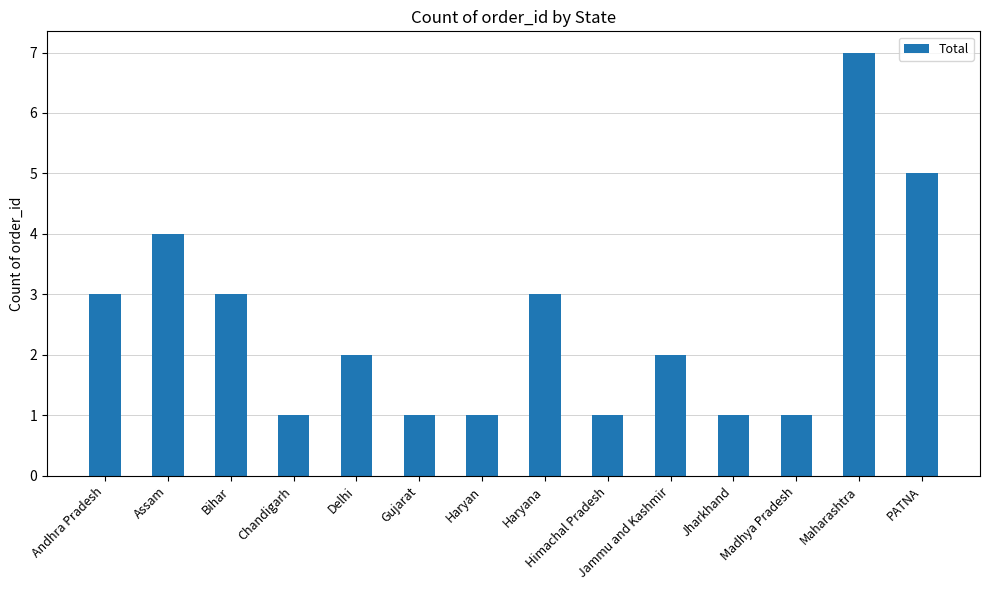

What is the ratio of the value at Jharkhand to the value at Chandigarh?

1.0